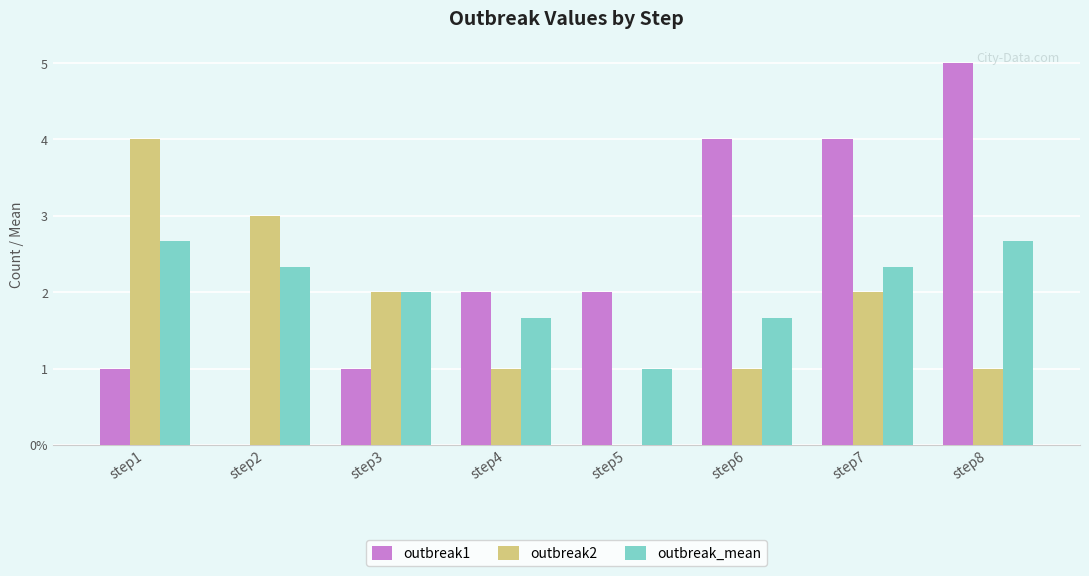

What are all the series names shown in the legend?

outbreak1, outbreak2, outbreak_mean